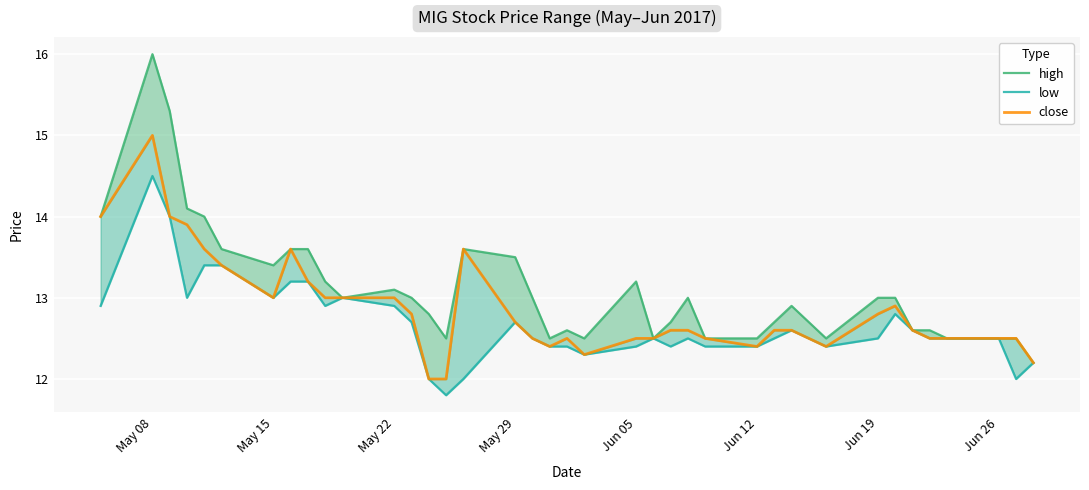

True or false: high and low cross at least once.

False